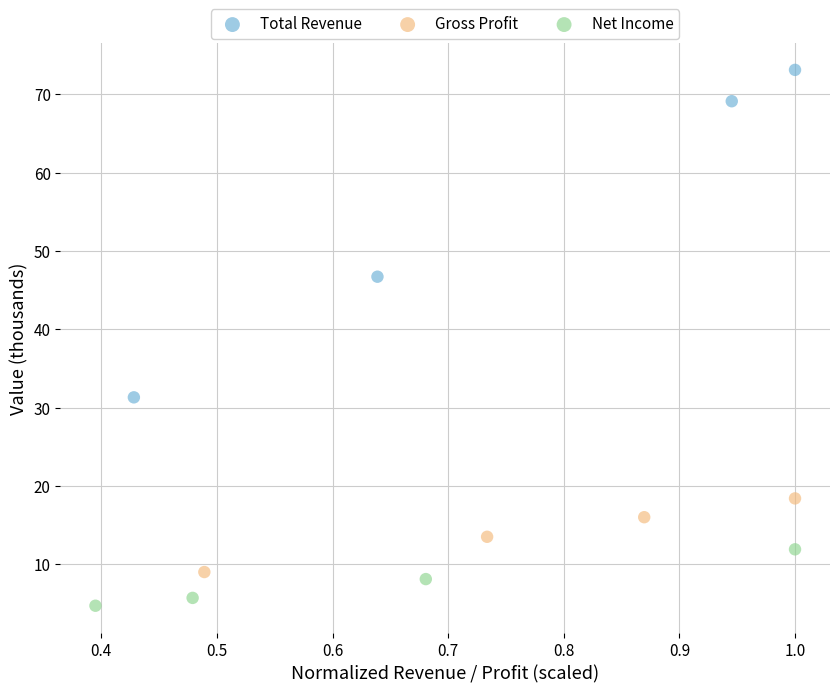

Which series contains the highest Y value?

Total Revenue